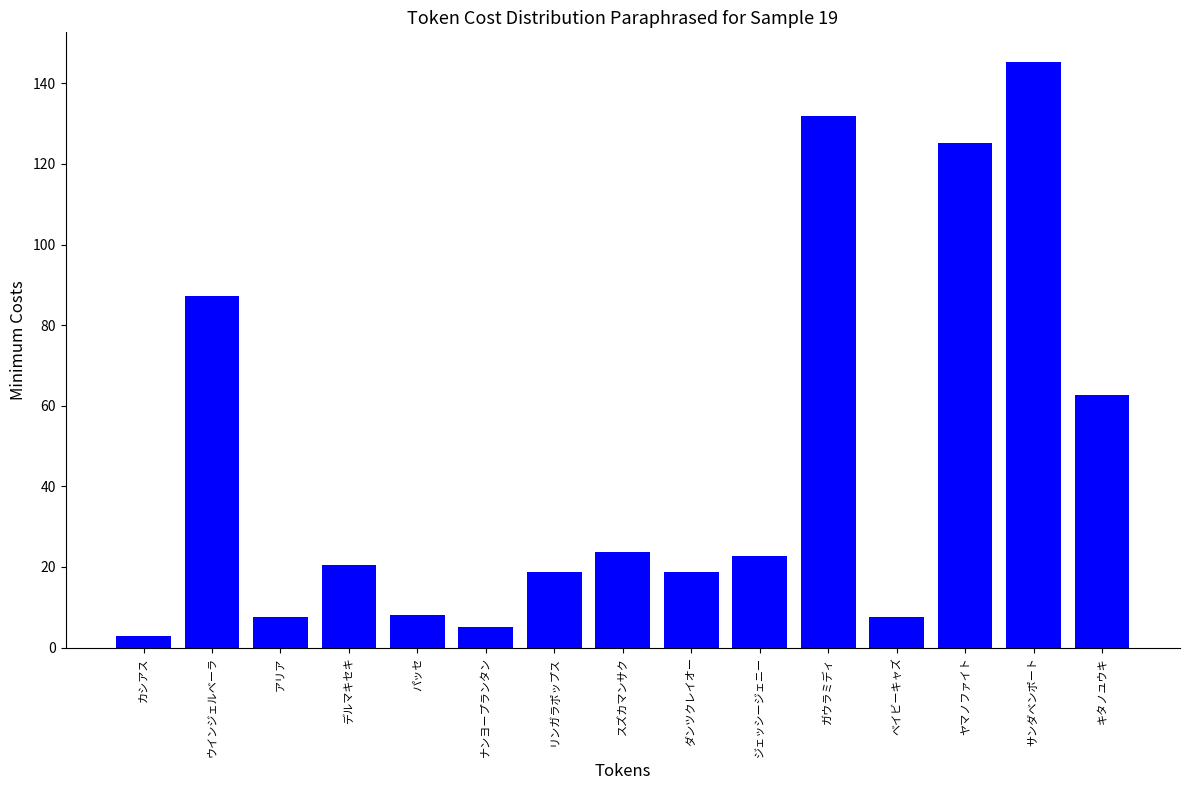

What is the difference between the second highest and second lowest values?

126.7